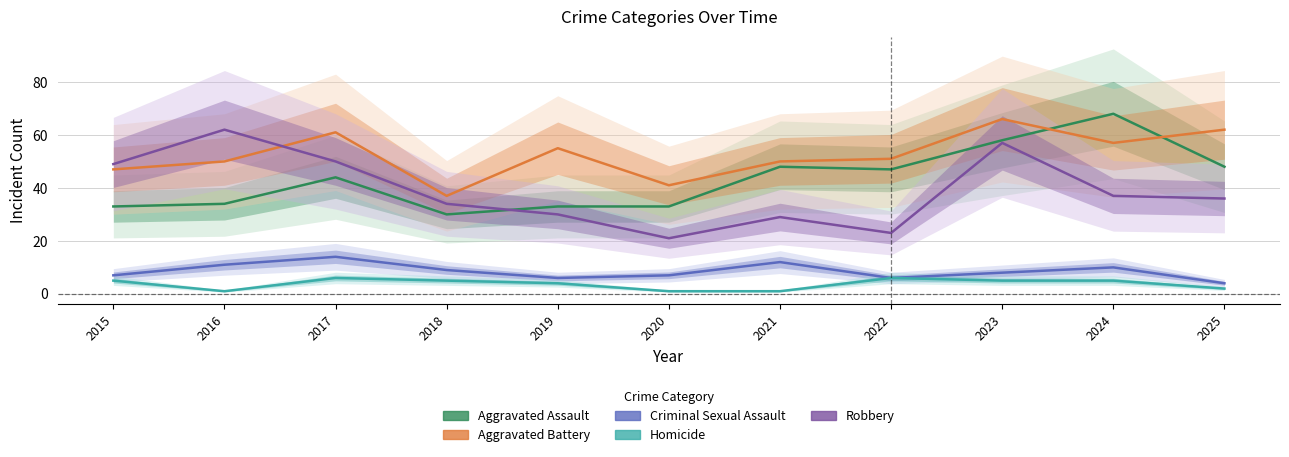

True or false: Homicide has more than 0 points higher than both neighbors.

True